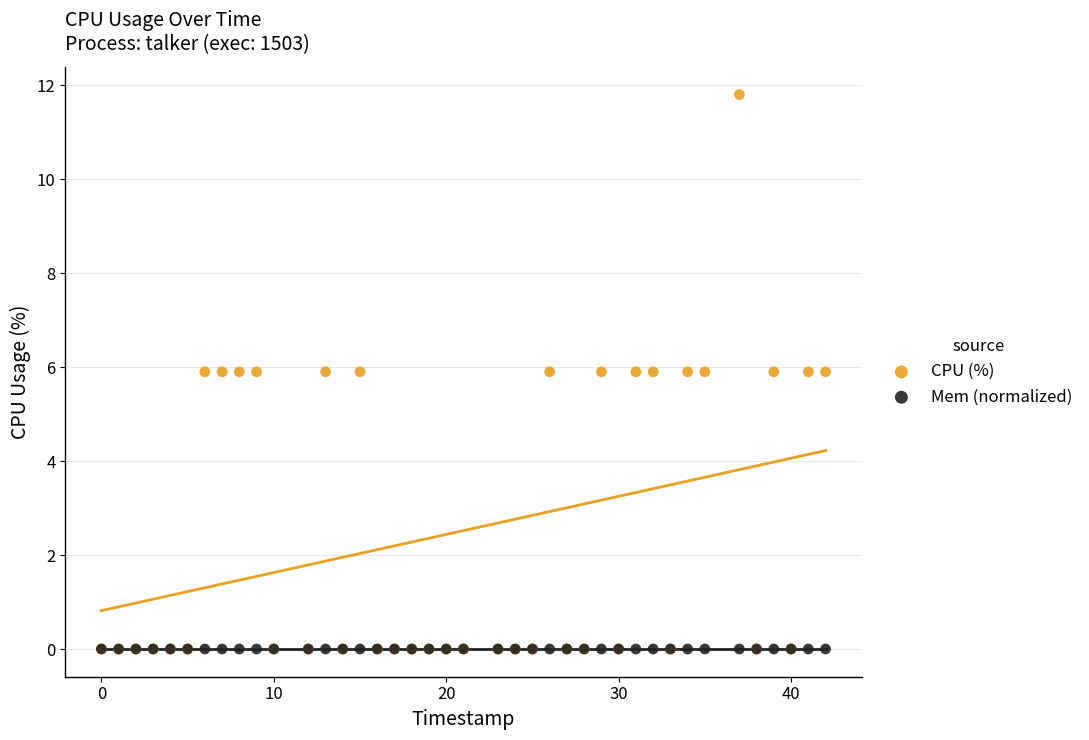

Which series contains the highest Y value?

CPU (%)